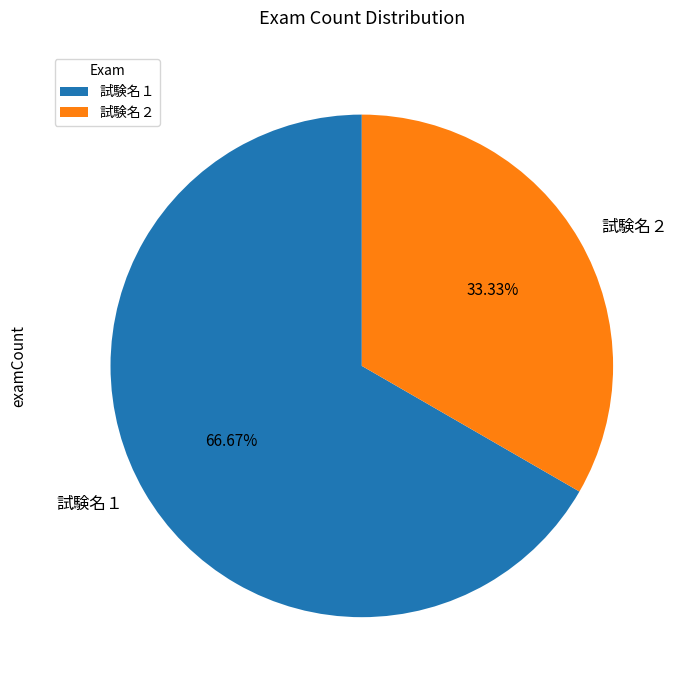

What is the smallest slice in the pie chart?

試験名２